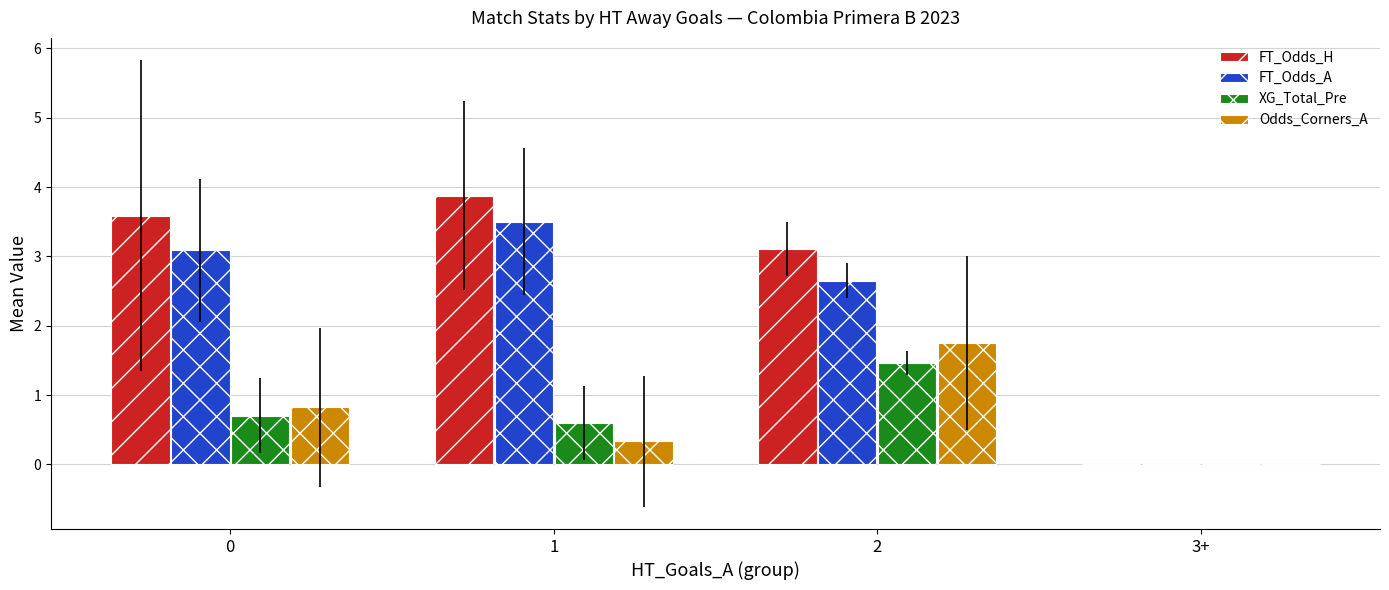

The Odds_Corners_A series shows 1.0 at 2. True or false?

False